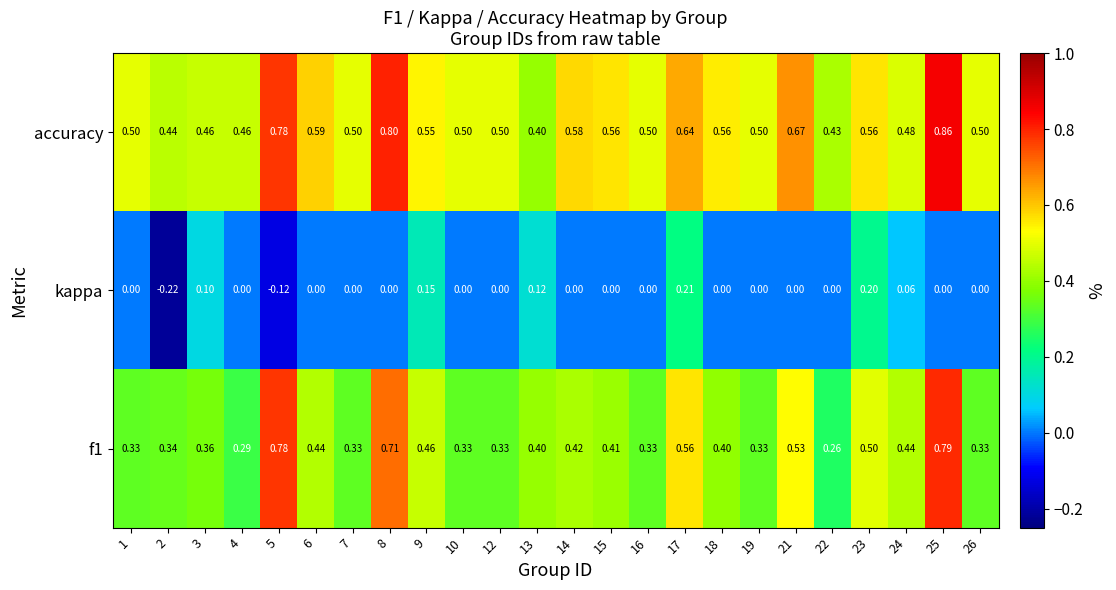

At how many categories does at least one series exceed 0?

24